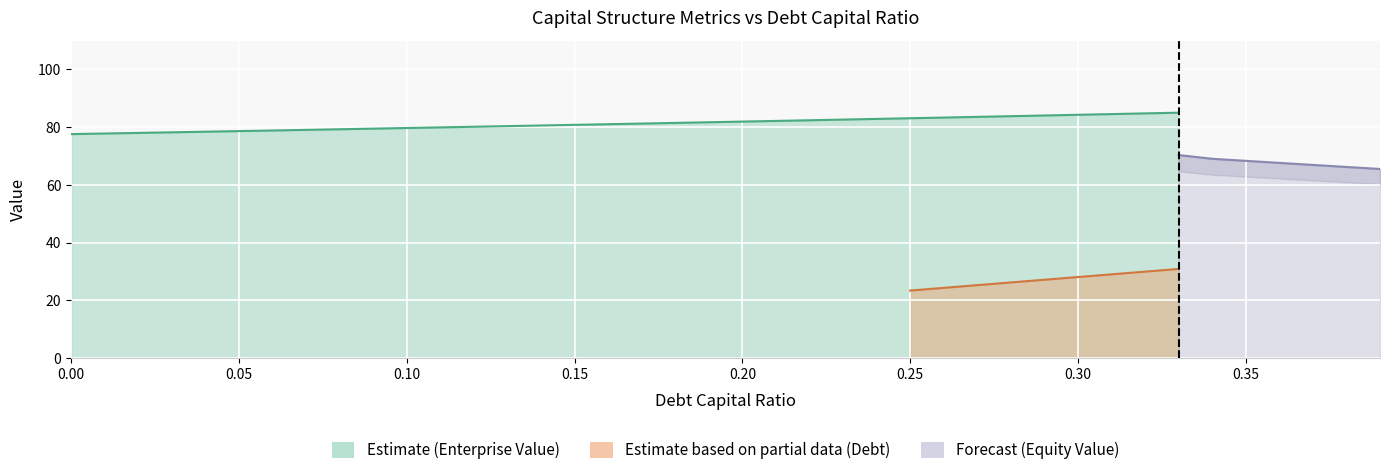

Which series has the largest total across all categories?

enterprise_value